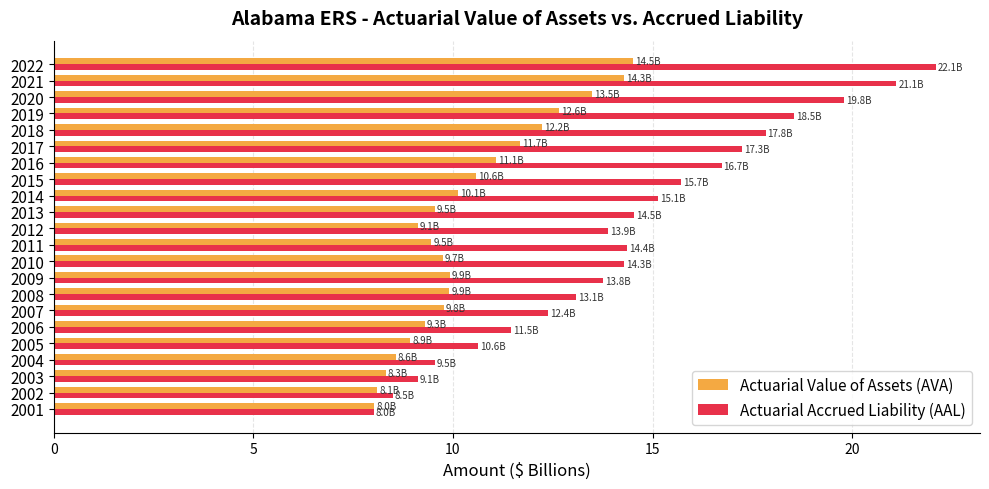

The value of Actuarial Value of Assets (AVA) at 2022 is 14.5. True or false?

True